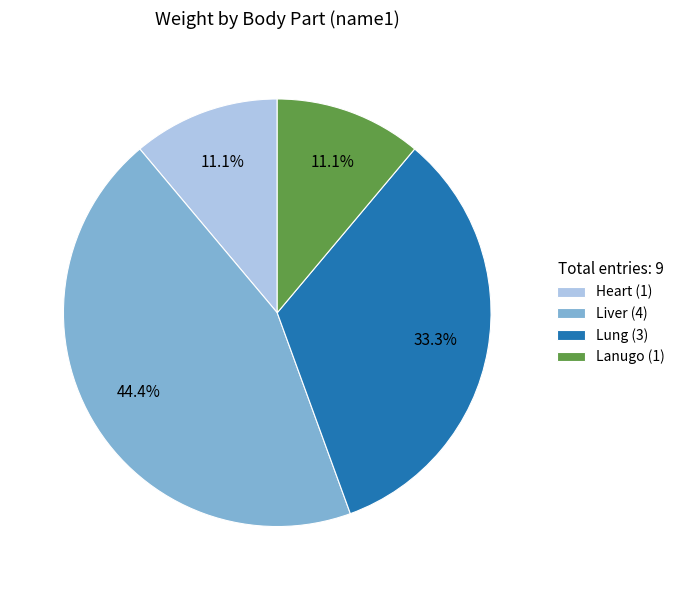

Between Liver (4) and Lung (3), which is larger?

Liver (4)